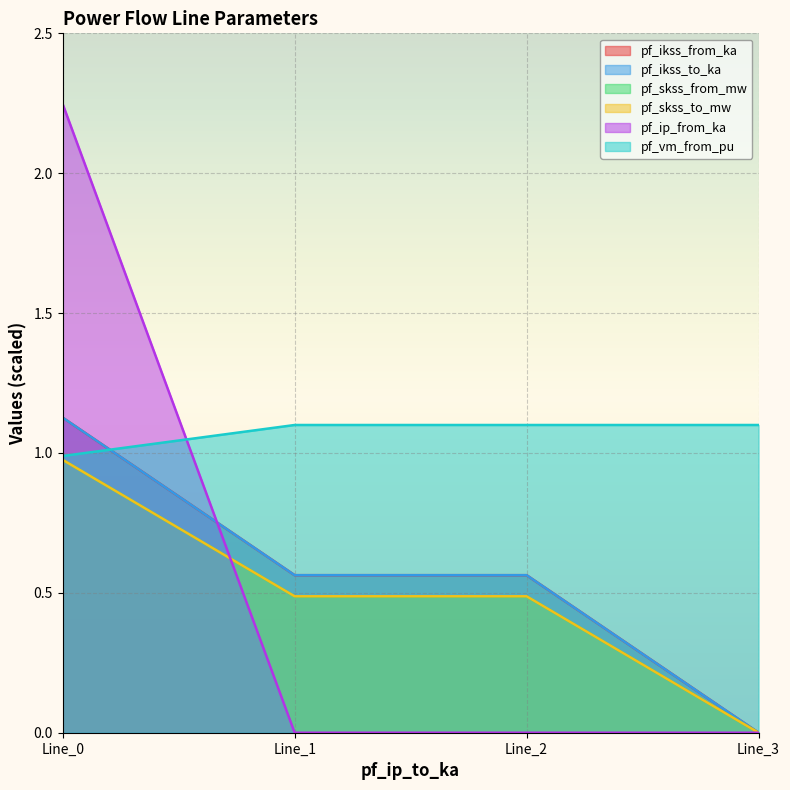

Is it true that pf_vm_from_pu equals 1.1 at Line_3?

True